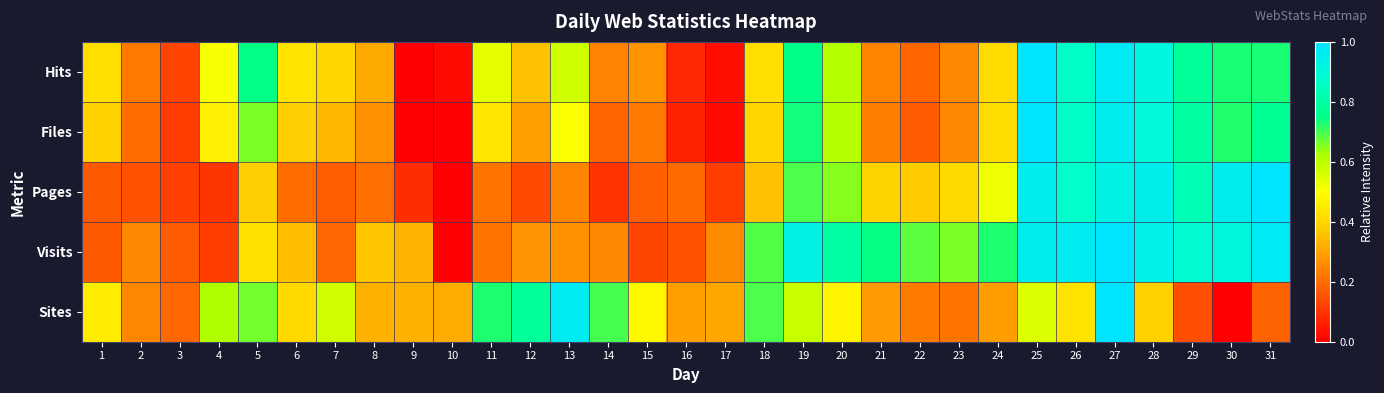

What is the difference between the highest and lowest values at 27?

0.1